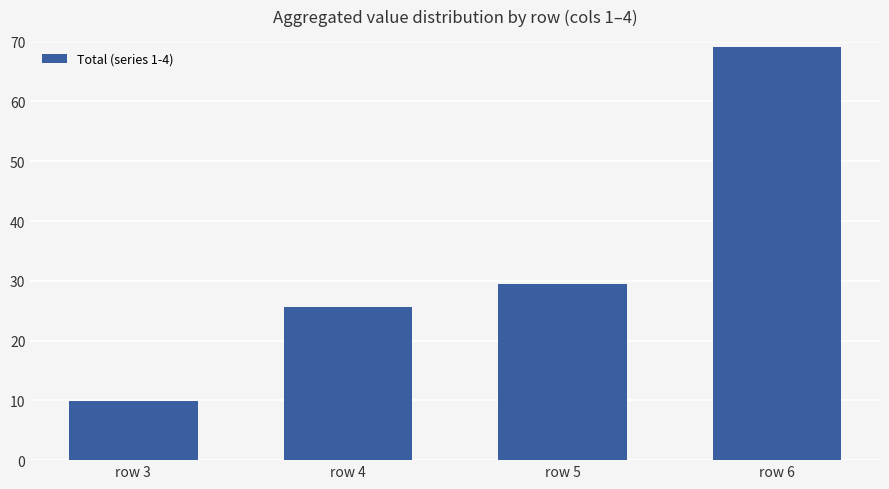

What is the average value?

33.5